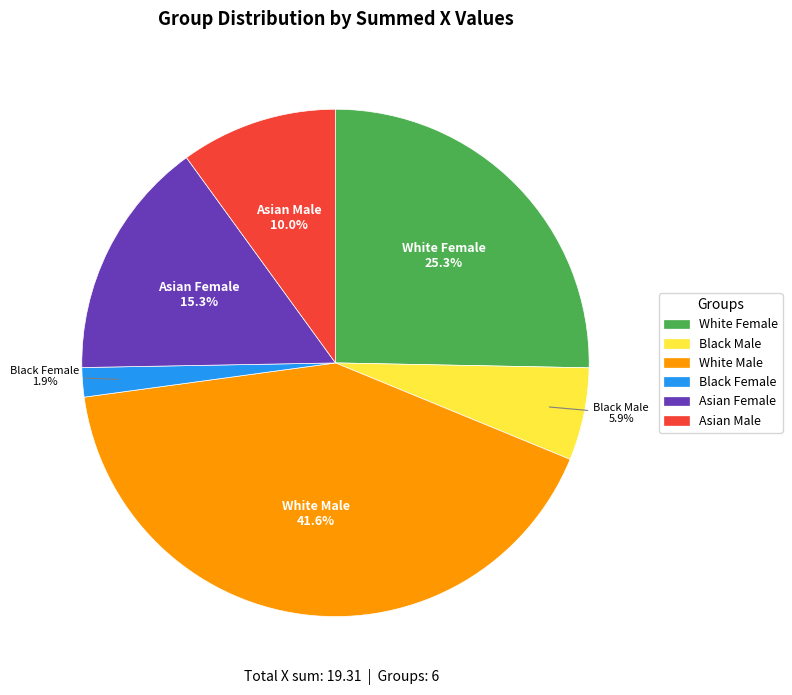

Does any single category account for the majority?

No